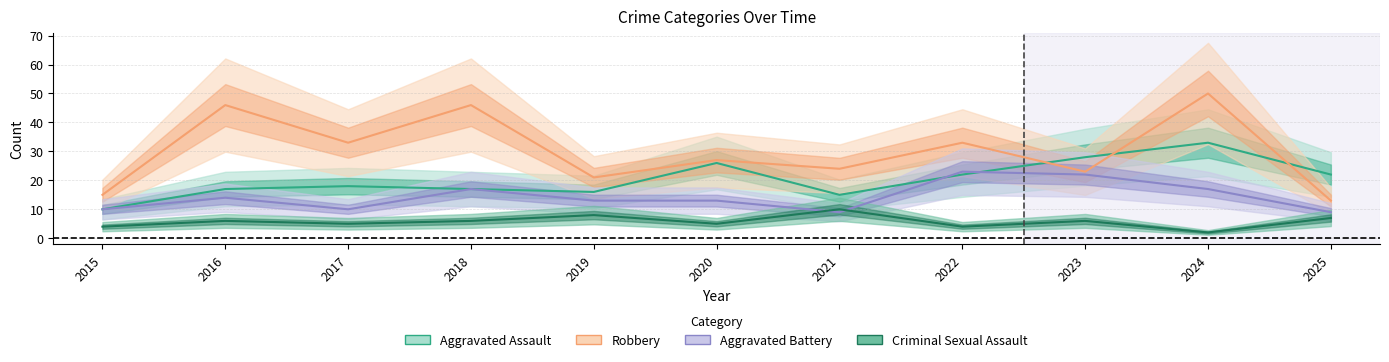

What is the difference between the maximum and minimum values in the Criminal Sexual Assault series?

8